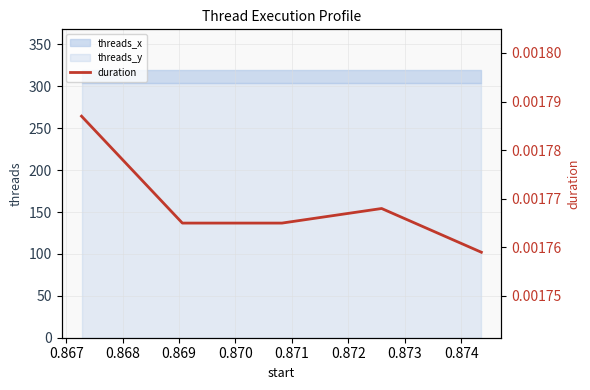

What is the minimum value for threads_y?

304